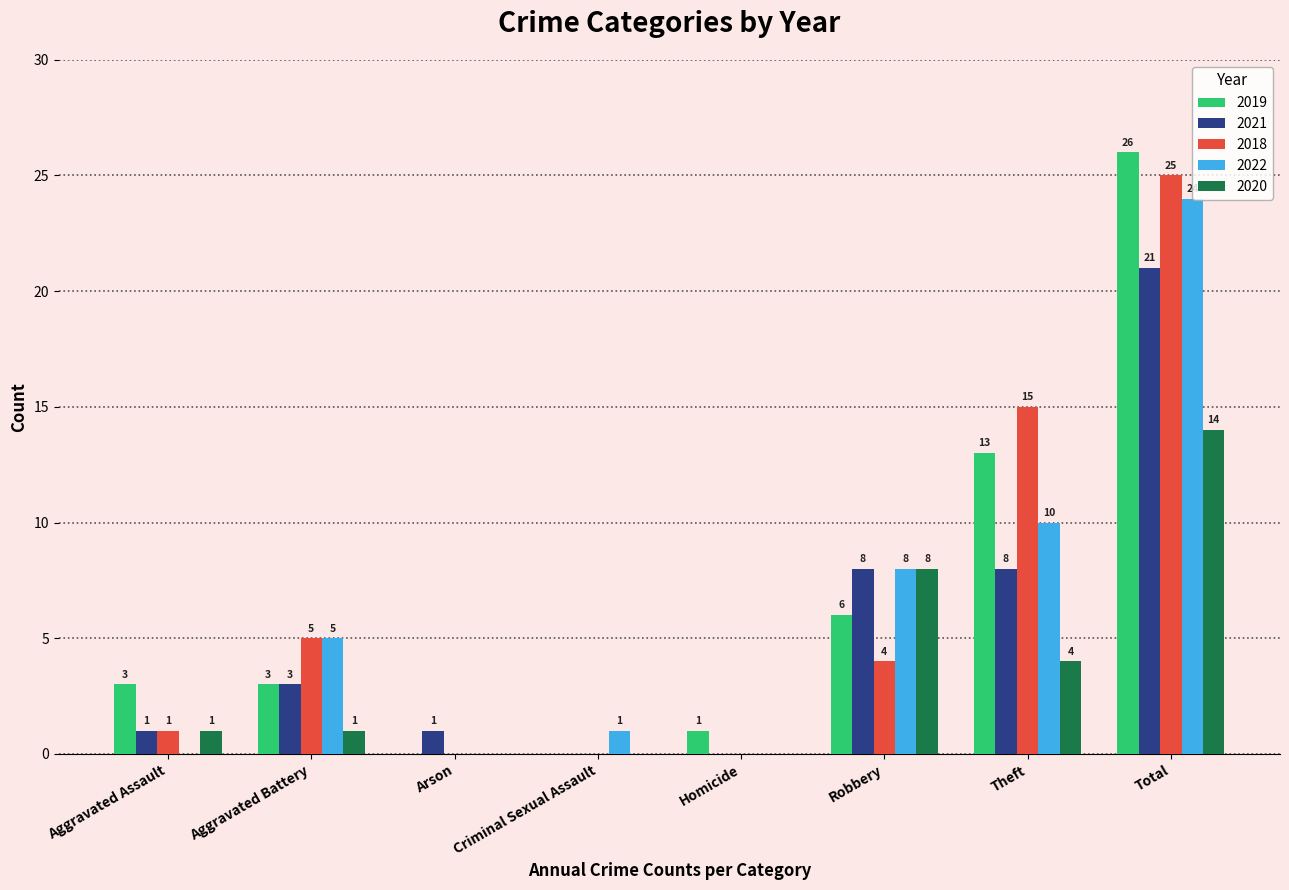

Reading right to left, transcribe all the data shown in this chart.

2019: Total=26	Theft=13	Robbery=6	Homicide=1	Criminal Sexual Assault=0	Arson=0	Aggravated Battery=3	Aggravated Assault=3
2021: Total=21	Theft=8	Robbery=8	Homicide=0	Criminal Sexual Assault=0	Arson=1	Aggravated Battery=3	Aggravated Assault=1
2018: Total=25	Theft=15	Robbery=4	Homicide=0	Criminal Sexual Assault=0	Arson=0	Aggravated Battery=5	Aggravated Assault=1
2022: Total=24	Theft=10	Robbery=8	Homicide=0	Criminal Sexual Assault=1	Arson=0	Aggravated Battery=5	Aggravated Assault=0
2020: Total=14	Theft=4	Robbery=8	Homicide=0	Criminal Sexual Assault=0	Arson=0	Aggravated Battery=1	Aggravated Assault=1